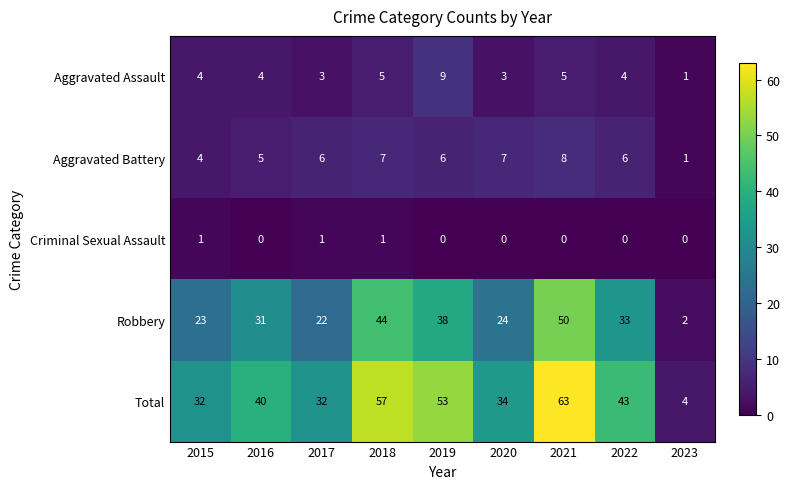

The value of Aggravated Battery at 2022 is 6. True or false?

True